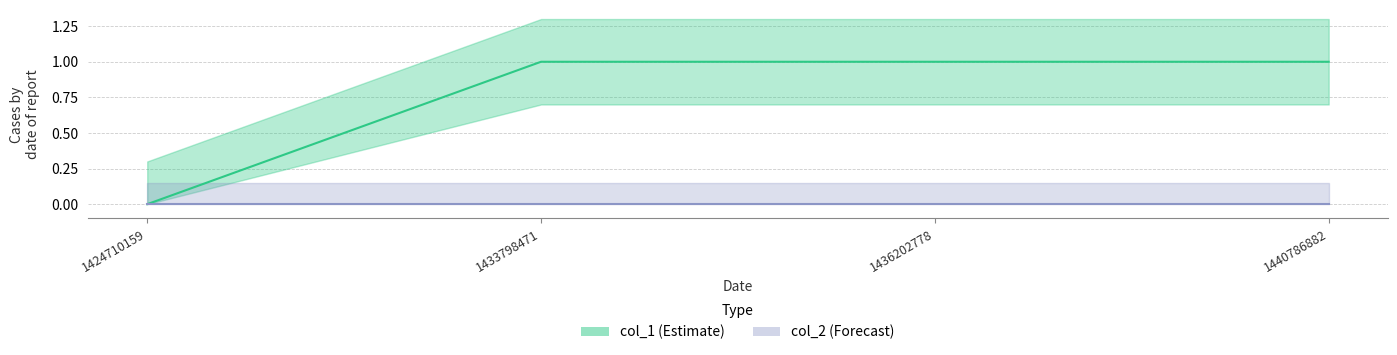

Reading left to right, transcribe all the data shown in this chart.

col_1: 1424710159=0	1433798471=1	1436202778=1	1440786882=1
col_2: 1424710159=0	1433798471=0	1436202778=0	1440786882=0